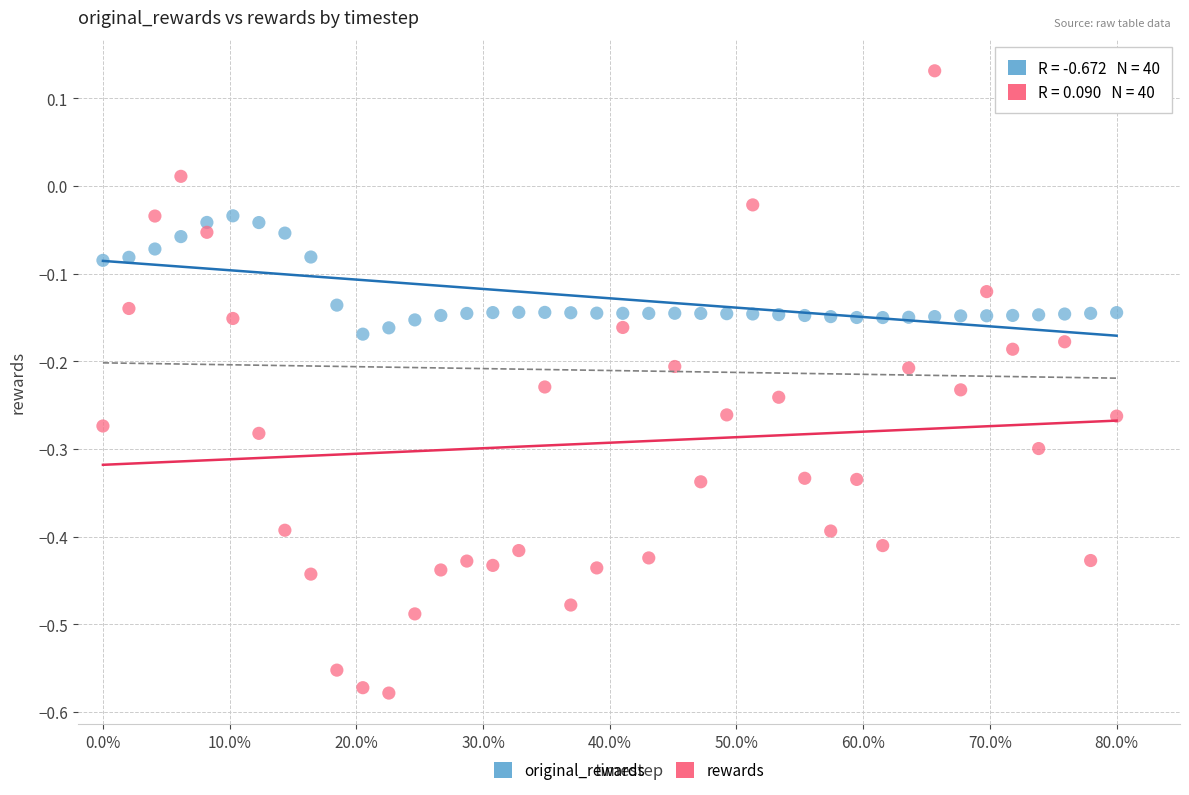

Which series contains the highest Y value?

rewards